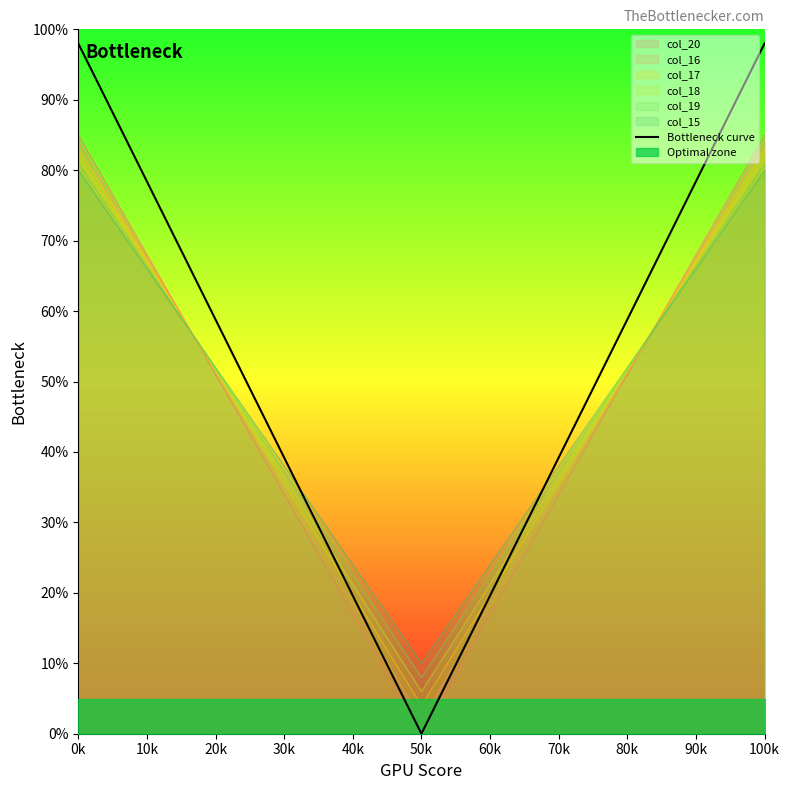

True or false: col_19 has a value of 81.0 at 0k.

True